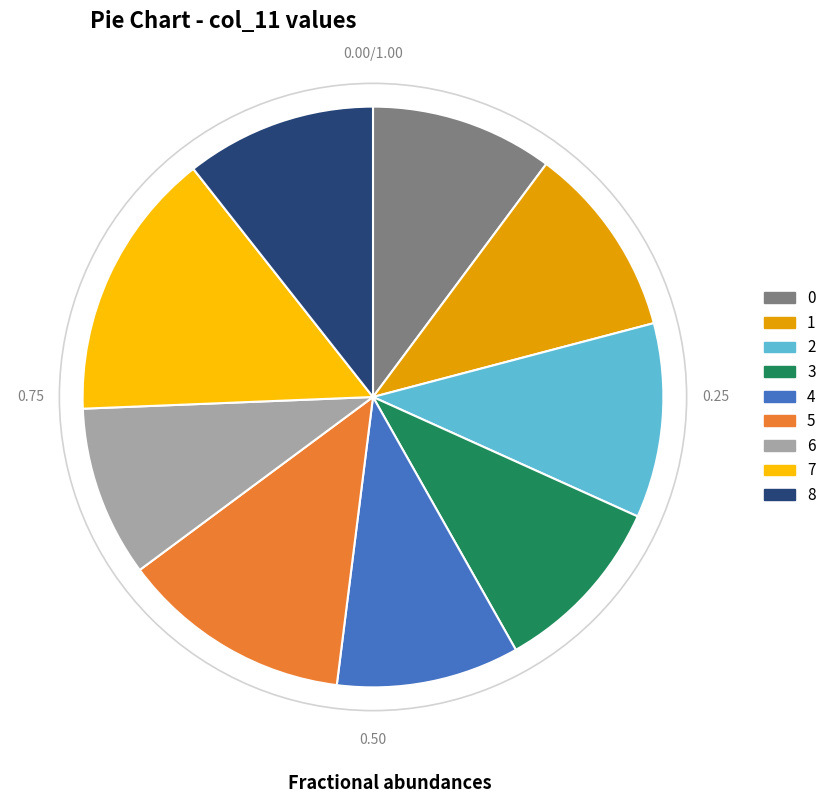

How many slices are in this pie chart?

9